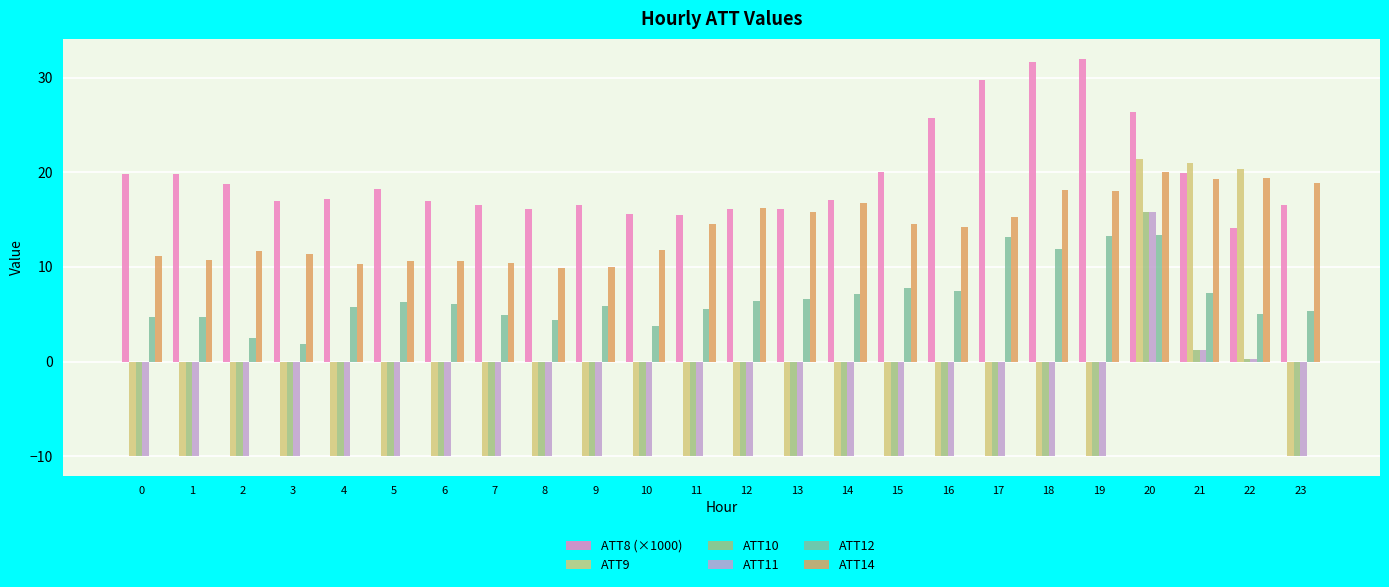

How many distinct data groups are displayed?

6